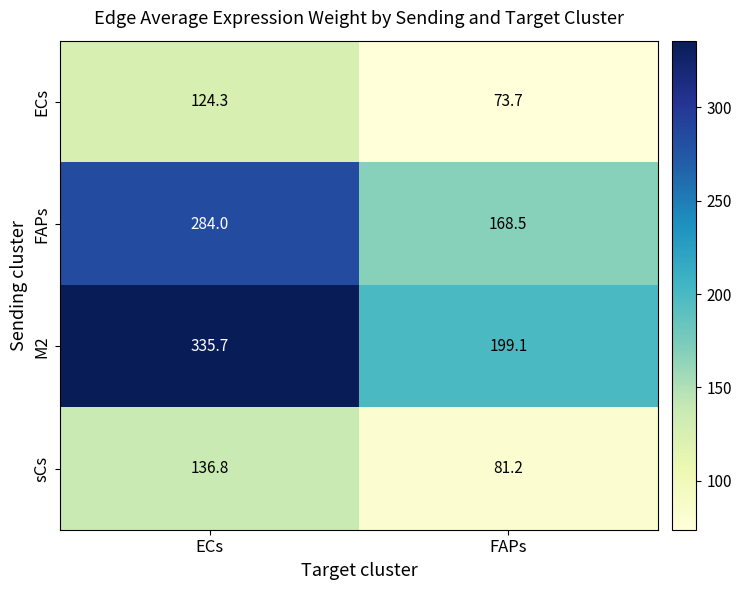

Between ECs and FAPs, which series saw the biggest shift?

M2